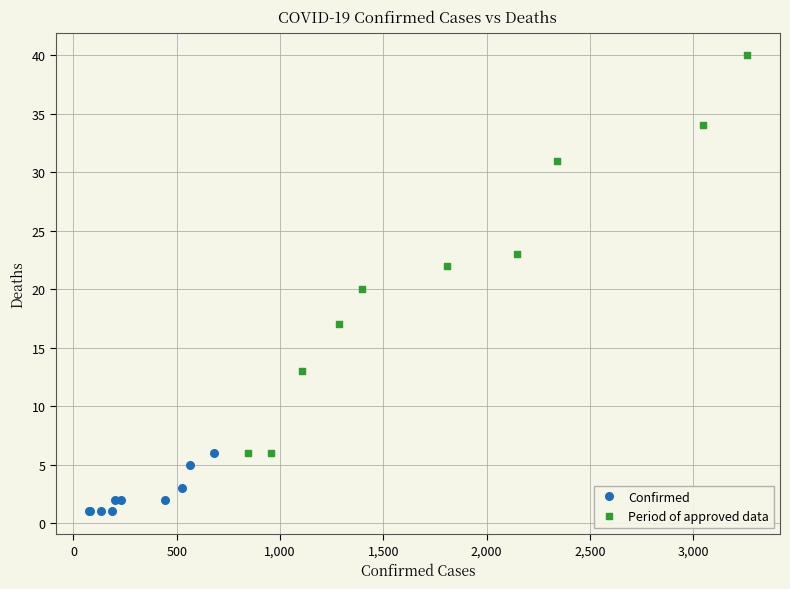

Which series reaches the maximum Y coordinate?

Period of approved data